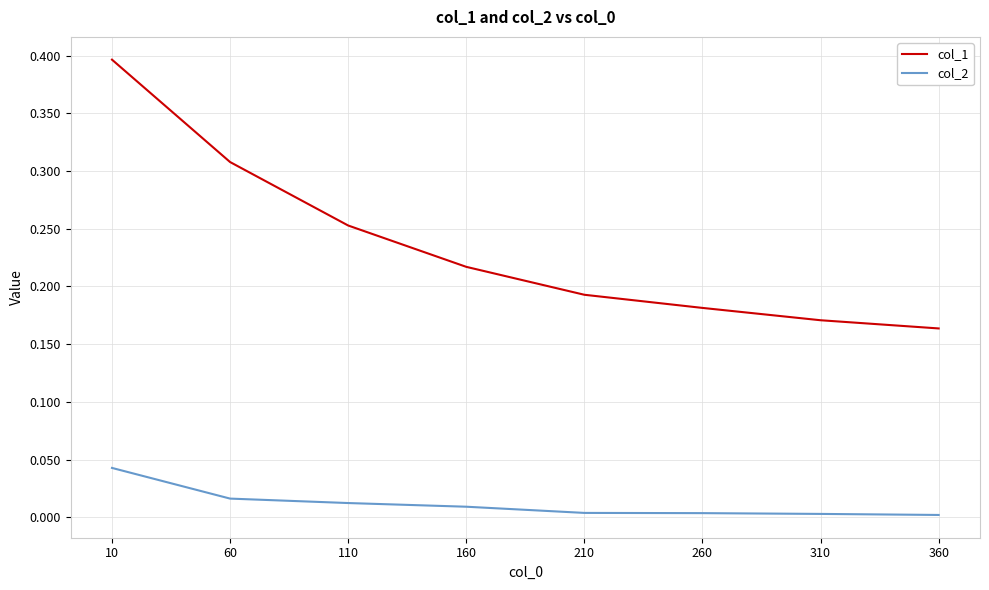

Rank the series by their maximum value, from lowest to highest.

col_2, col_1